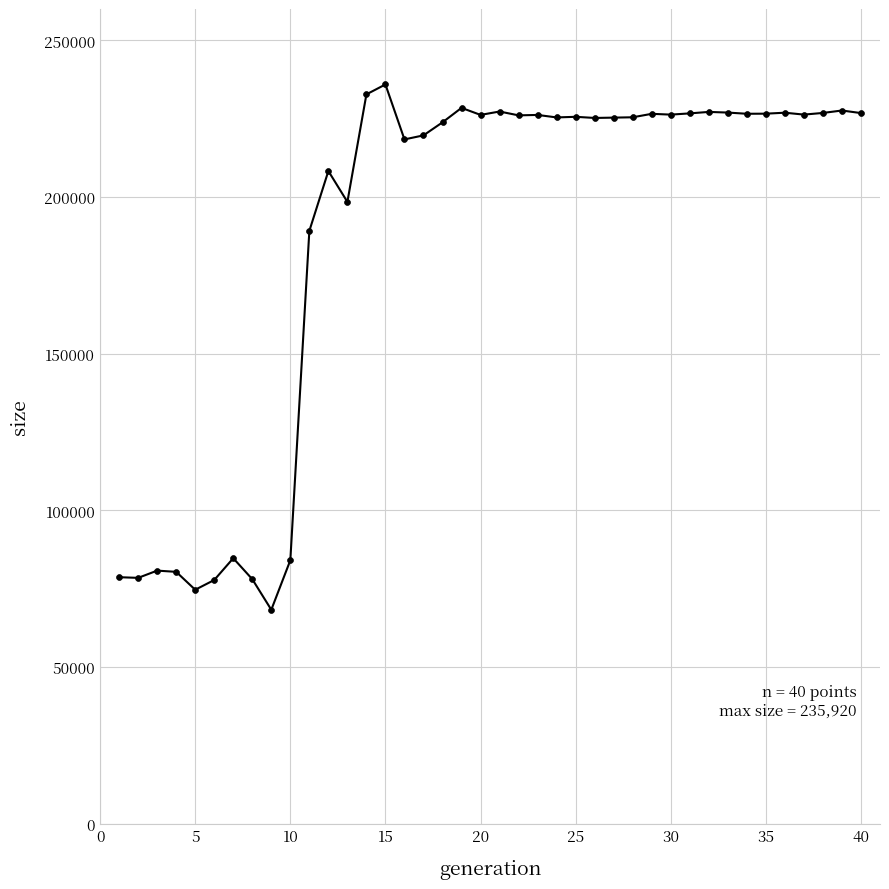

What Y value in the scatter plot is closest to 152103?

189201